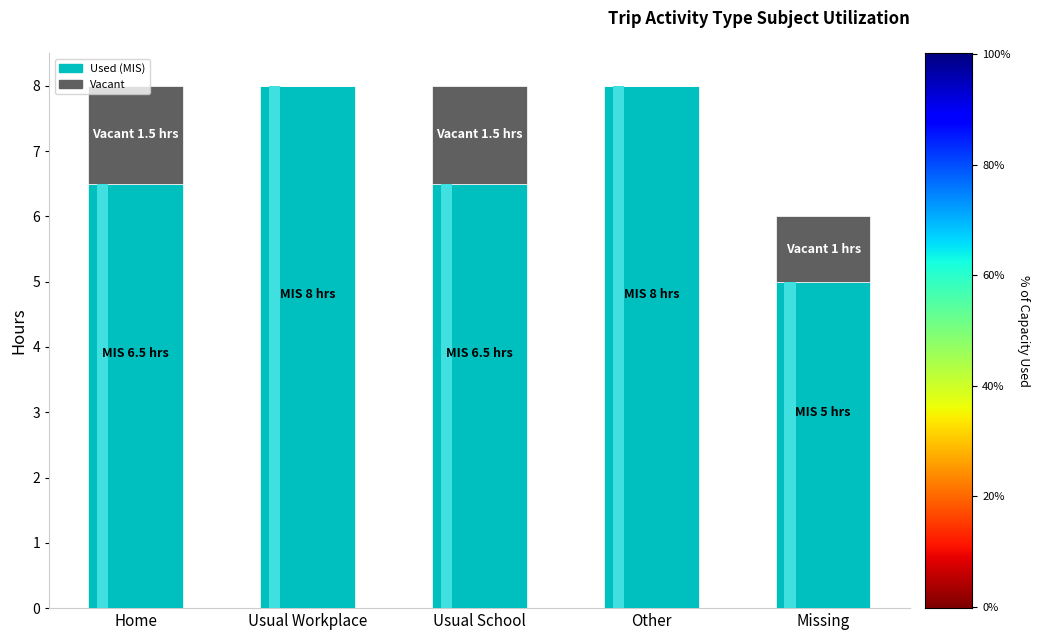

How many Vacant values are between 0 and 1?

3